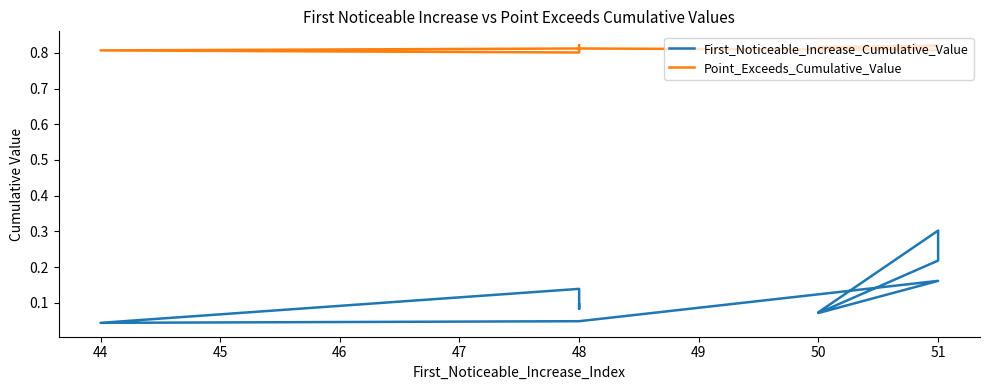

What is the total value across all series at 50?

0.9